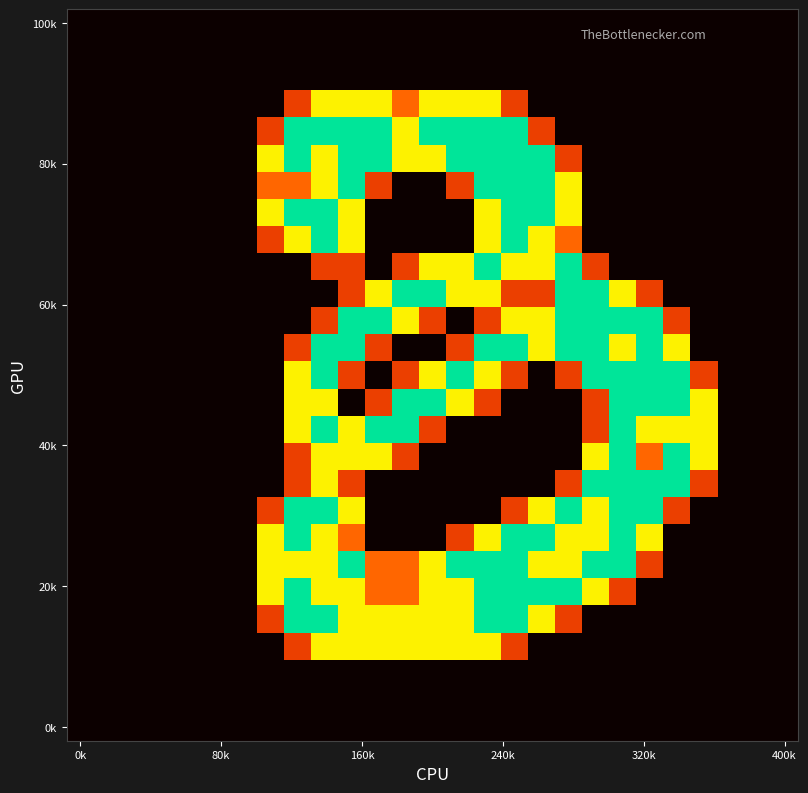

What is the maximum value shown in the chart?

2.0